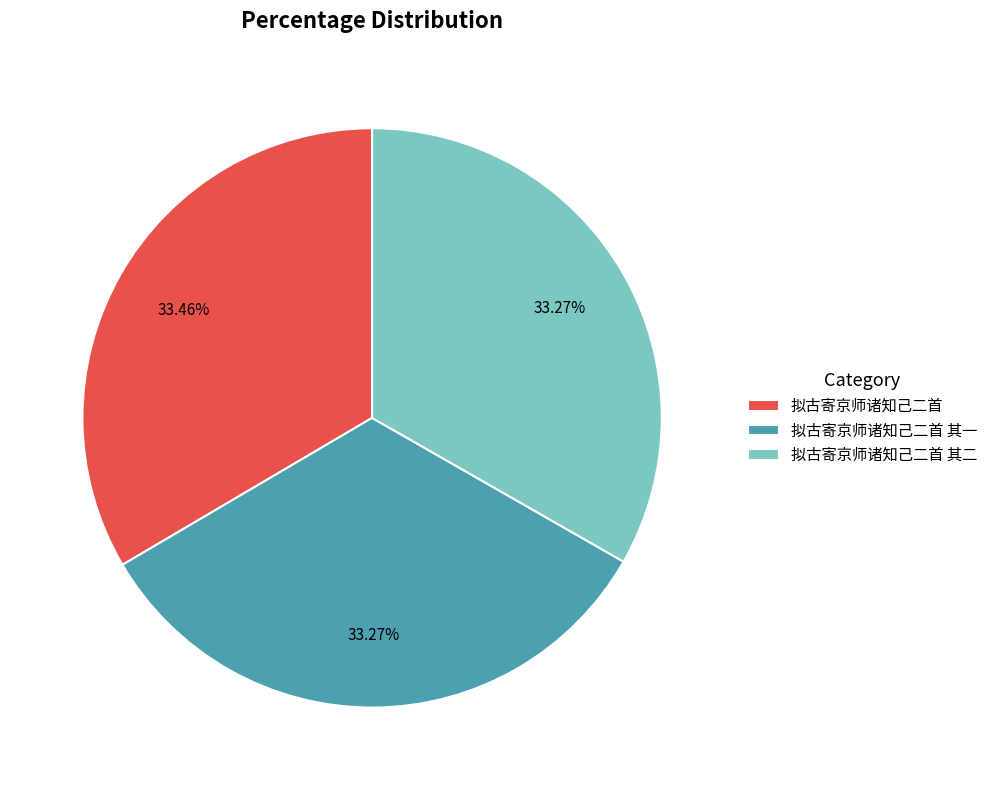

What percentage is the 拟古寄京师诸知己二首 slice, to the nearest percent?

33%